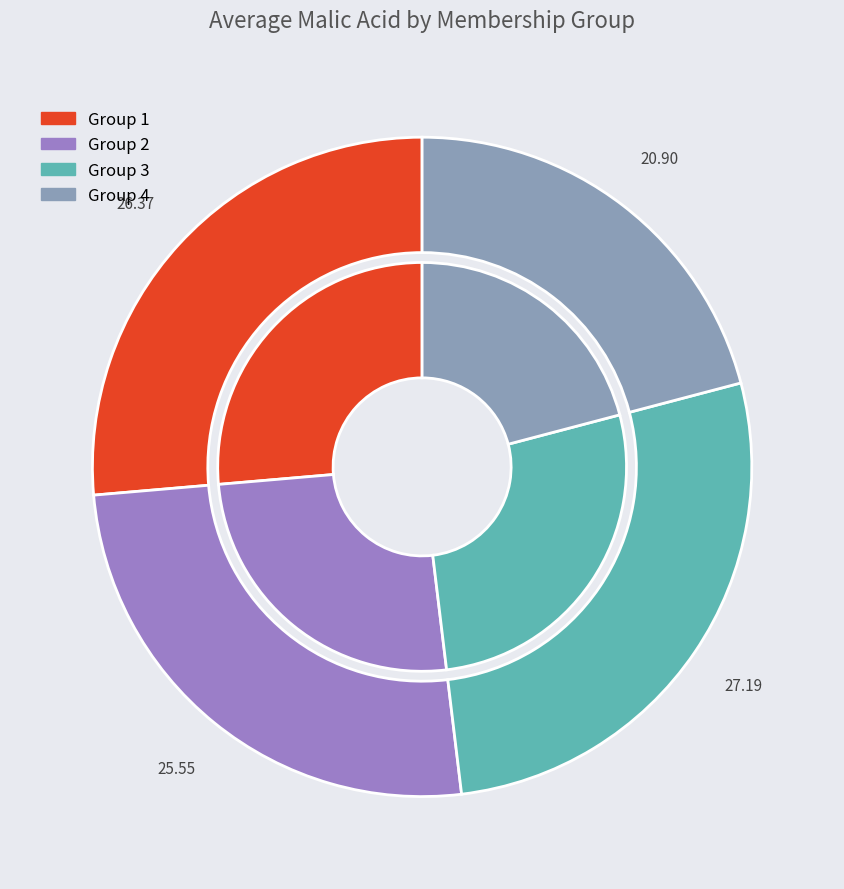

To the nearest percent, what is the average slice percentage?

25%